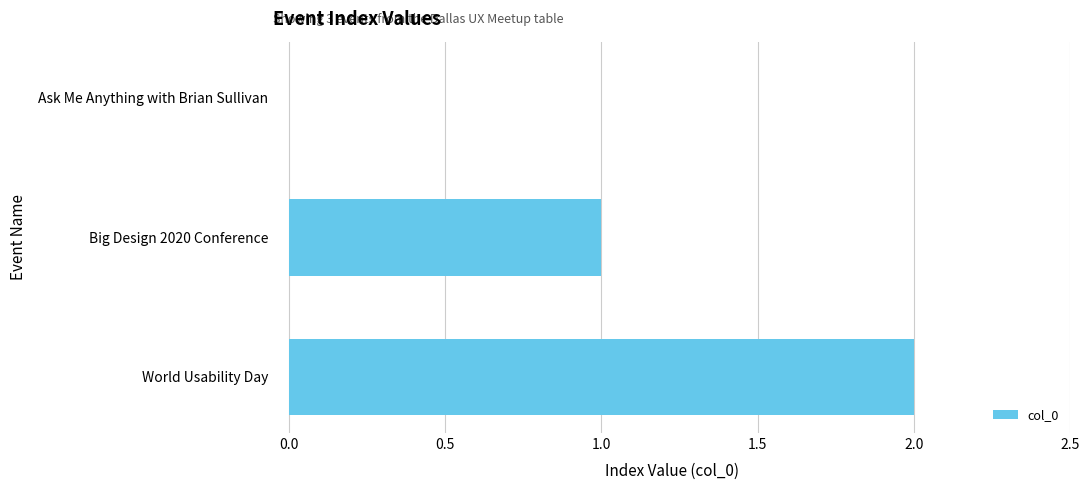

What is the change in value from Ask Me Anything with Brian Sullivan to World Usability Day?

+2